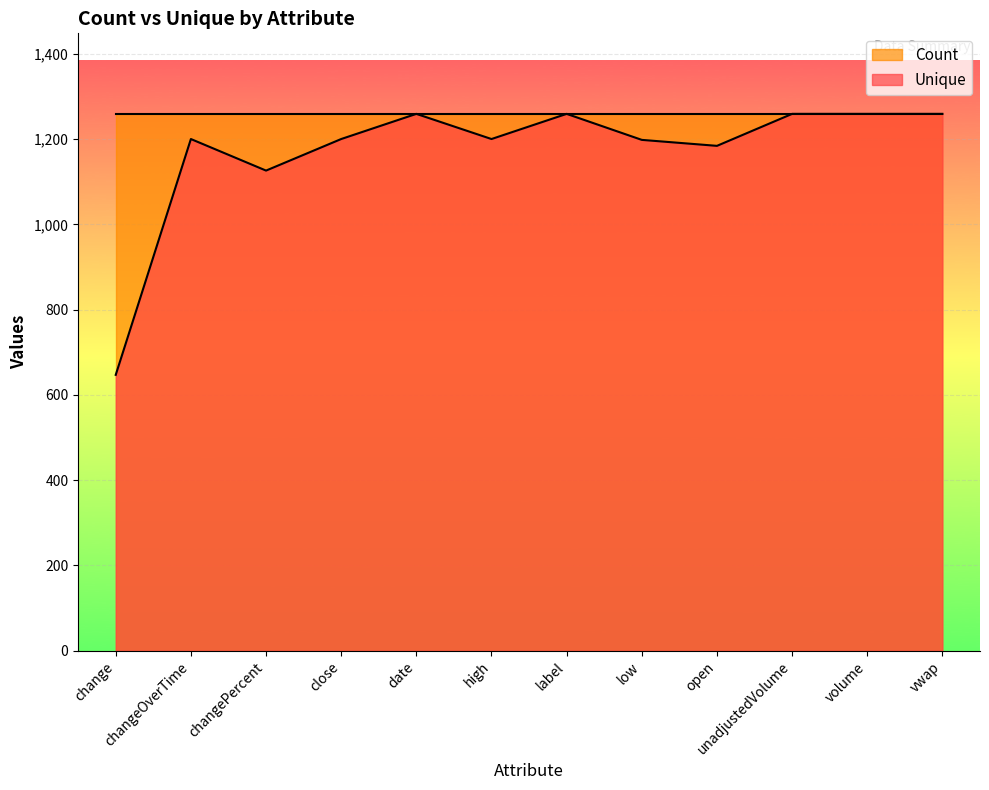

What value does the Unique series have at high?

1200